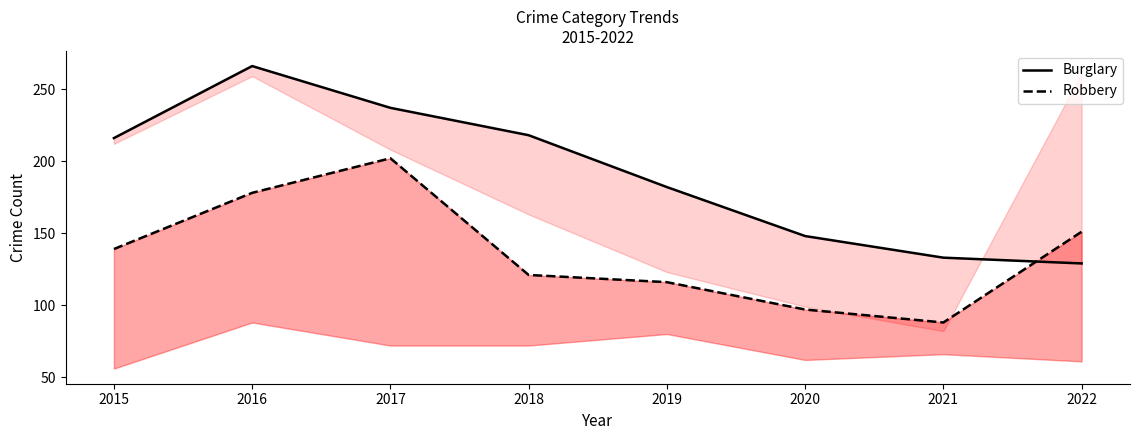

Is this an area chart (filled region under the line)?

No